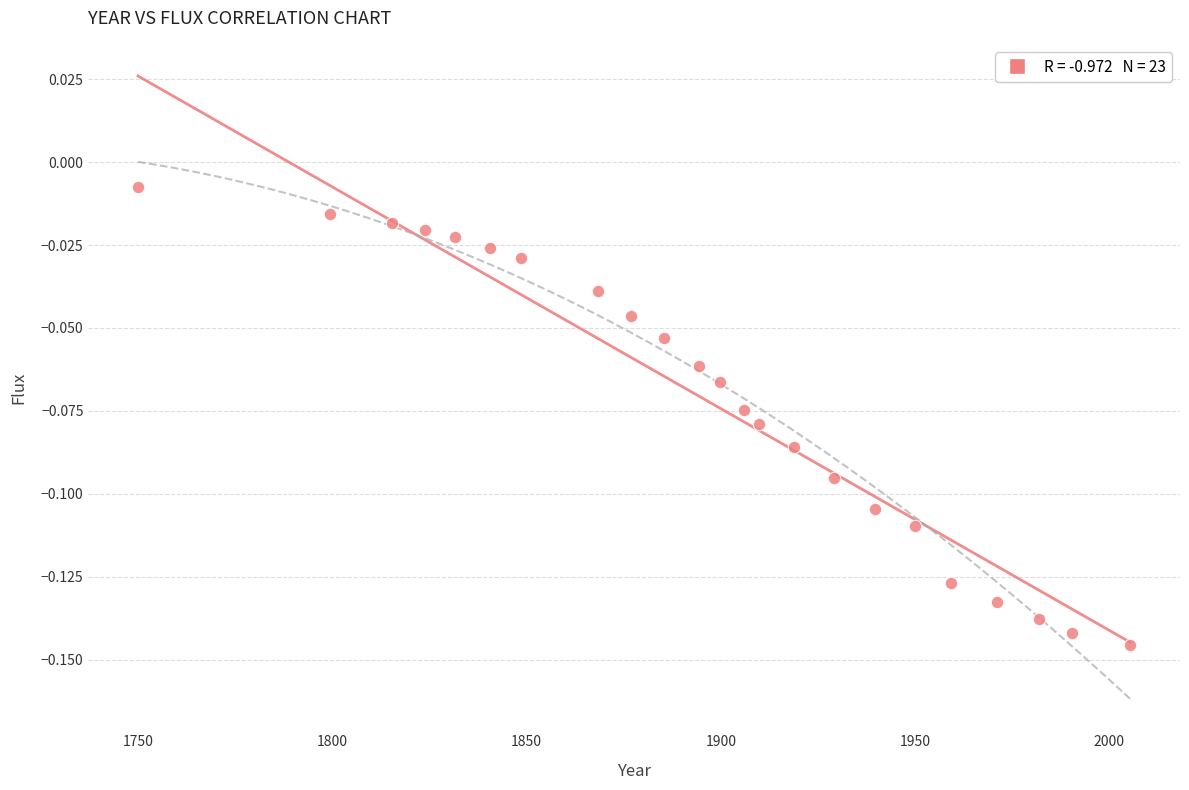

What is the range of X values (max minus min)?

255.5